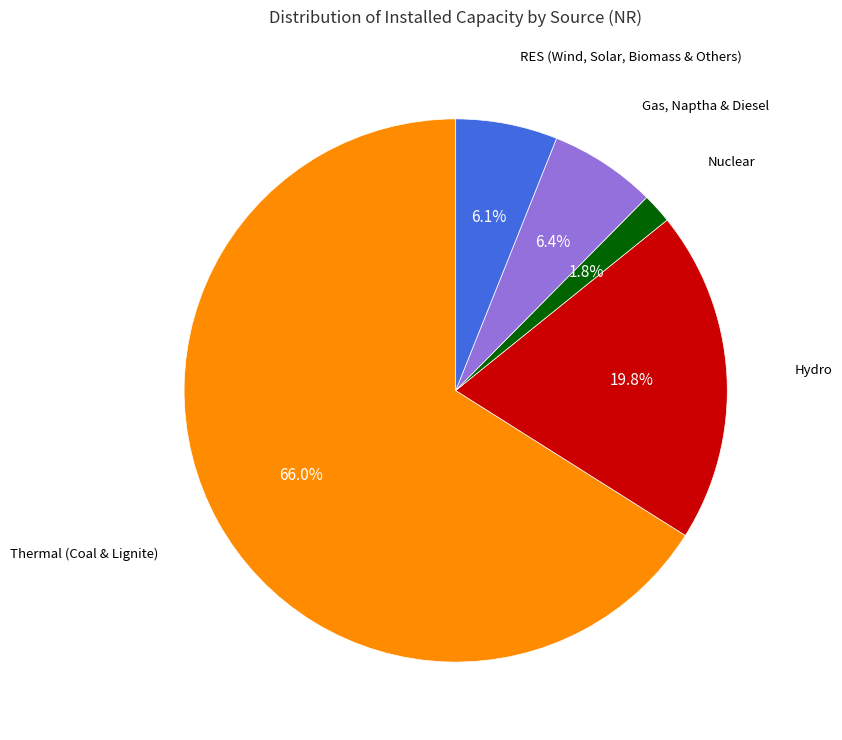

Does any single category account for the majority?

Yes